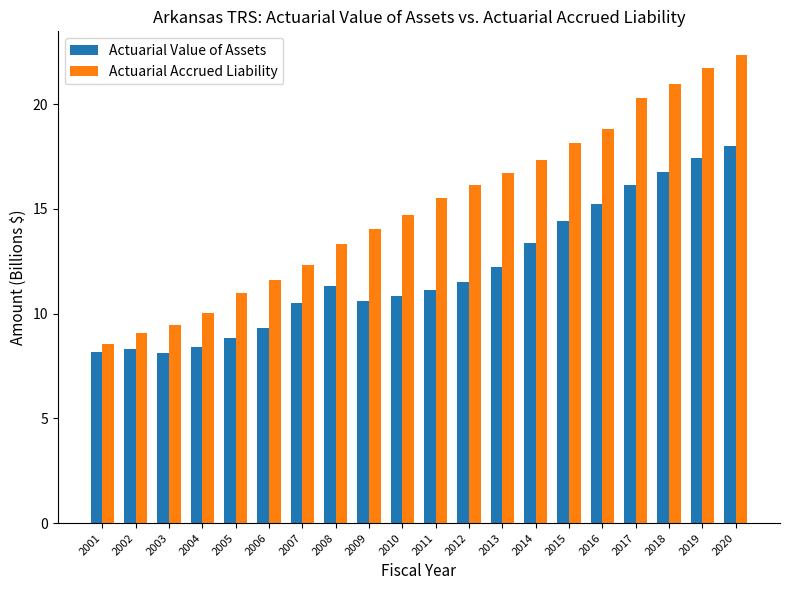

Read the Actuarial Accrued Liability value at 2015.

18.1